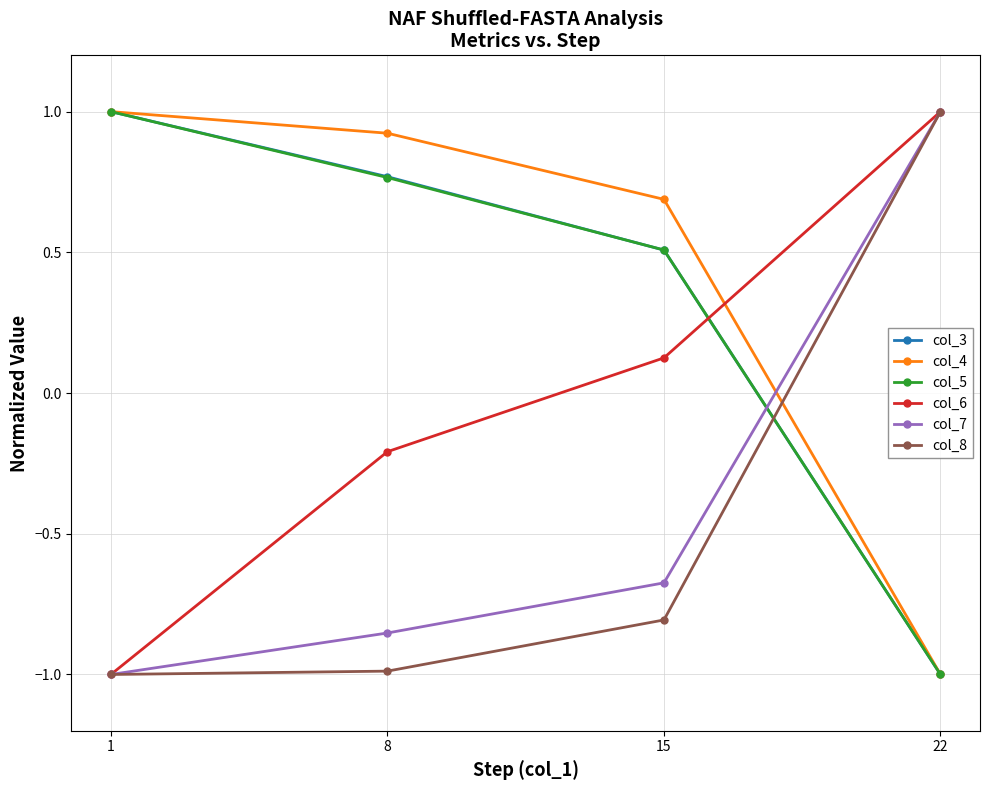

What is the value of the col_5 point at the 4th from the left?

-1.0